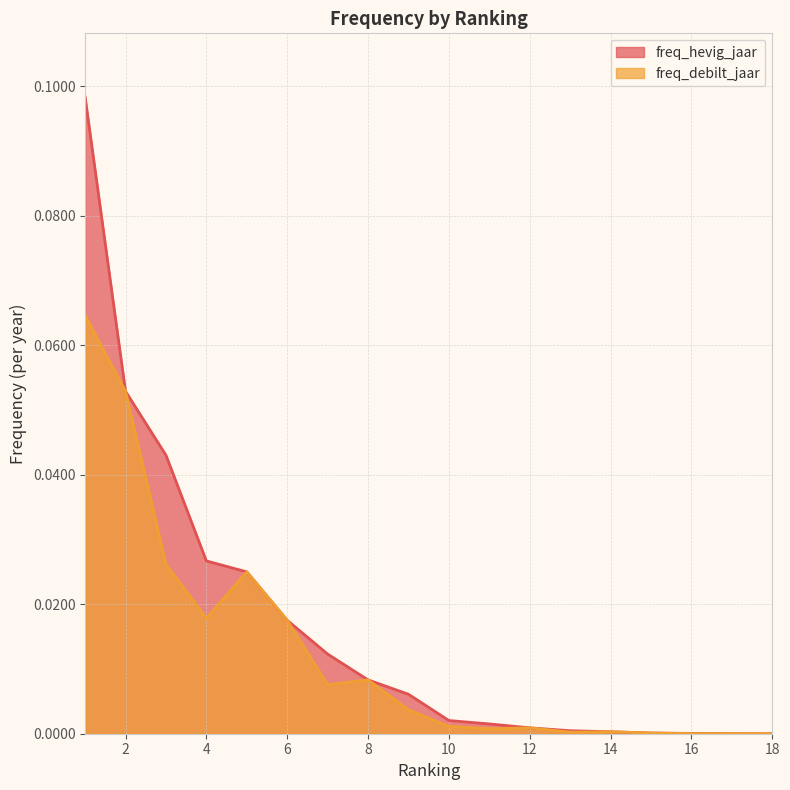

Where is the first local maximum for freq_debilt_jaar?

5